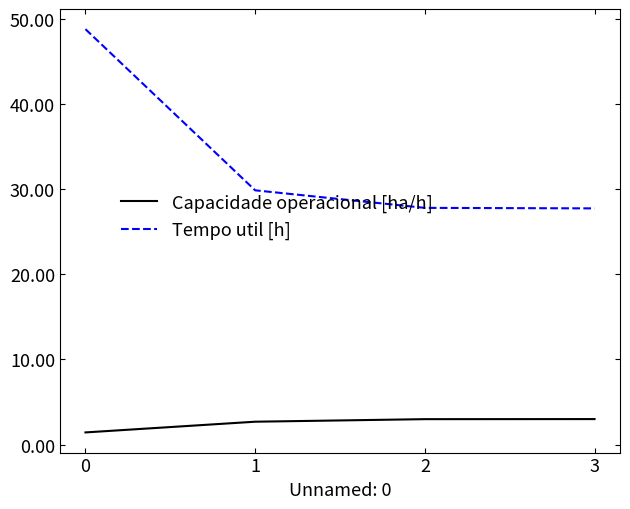

What is the approximate value of Tempo util [h] at 3?

27.7